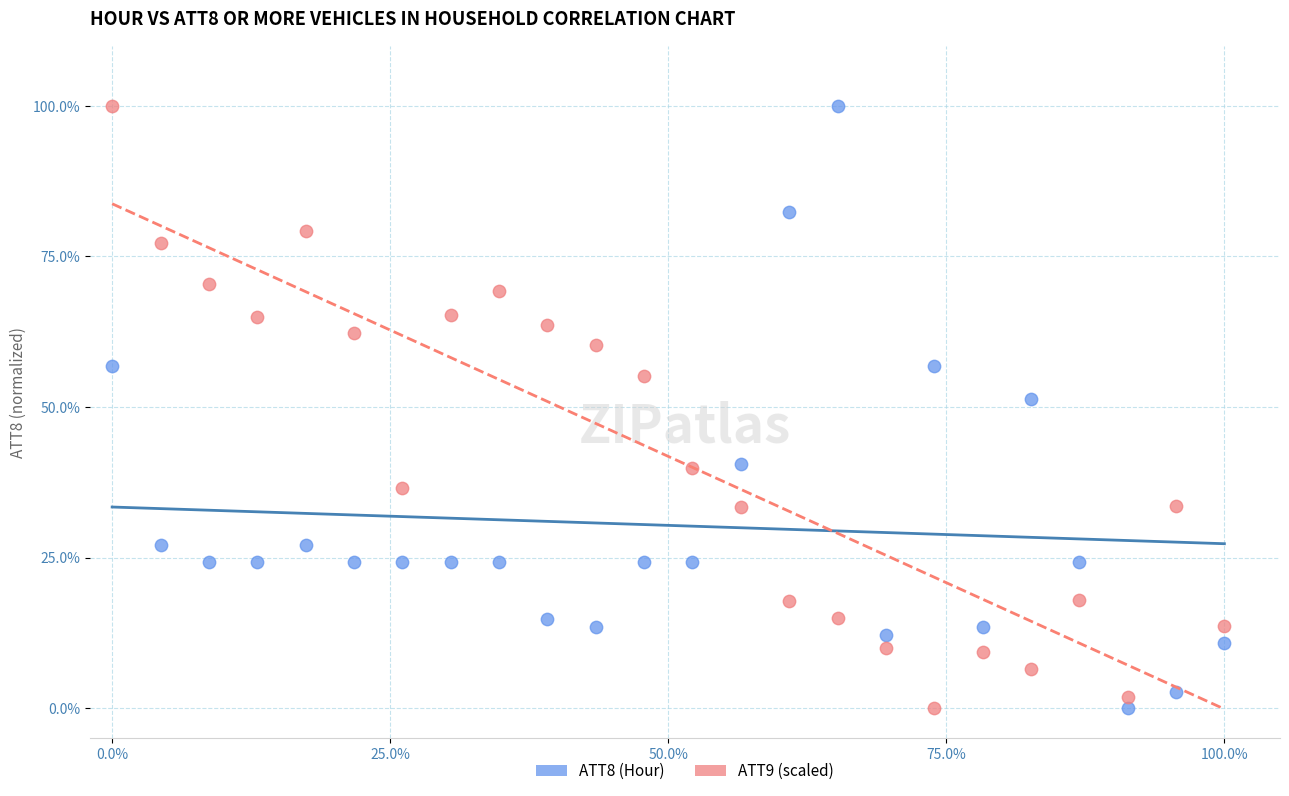

Across all series, what Y value is closest to 50?

51.4